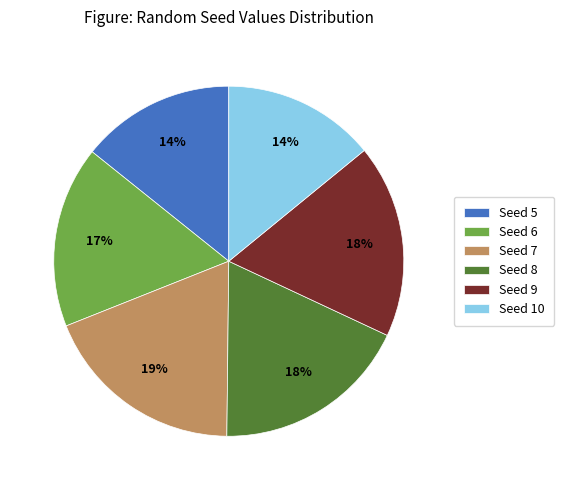

To the nearest percent, what is the difference between the largest and smallest slice percentages?

5%